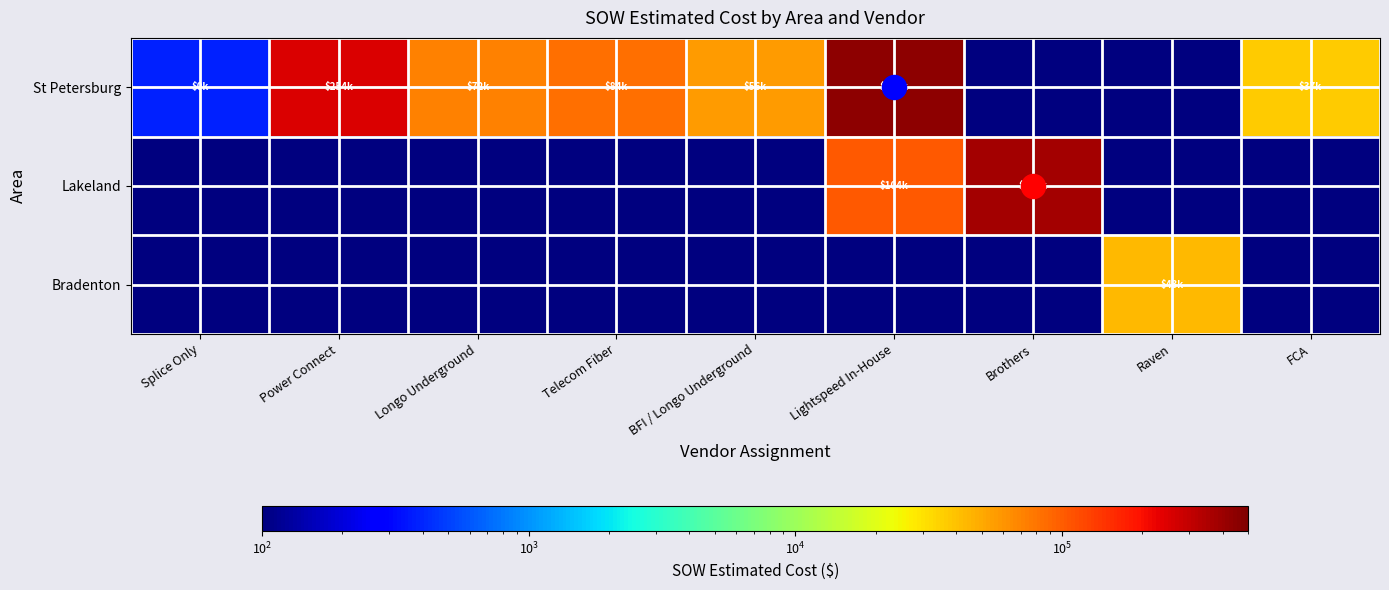

Reading left to right, extract all data points from this chart.

St Petersburg: Splice Only=388.0	Power Connect=253597.0	Longo Underground=72131.5	Telecom Fiber=84226.5	BFI / Longo Underground=56262.5	Lightspeed In-House=441566.0	Brothers=0.1	Raven=0.1	FCA=36948.7
Lakeland: Splice Only=0.1	Power Connect=0.1	Longo Underground=0.1	Telecom Fiber=0.1	BFI / Longo Underground=0.1	Lightspeed In-House=103704.2	Brothers=372503.0	Raven=0.1	FCA=0.1
Bradenton: Splice Only=0.1	Power Connect=0.1	Longo Underground=0.1	Telecom Fiber=0.1	BFI / Longo Underground=0.1	Lightspeed In-House=0.1	Brothers=0.1	Raven=42837.2	FCA=0.1